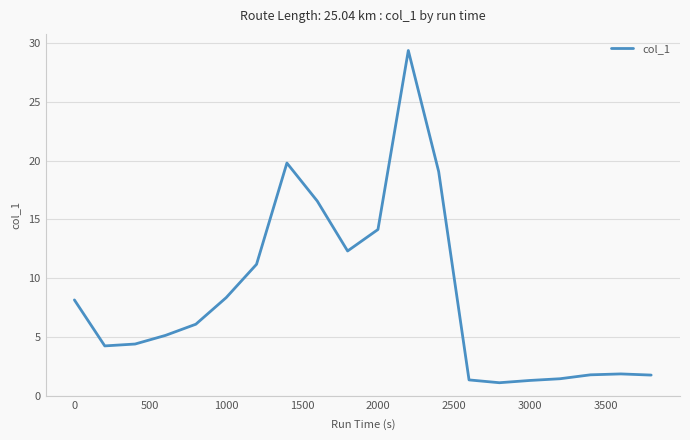

What is the average value?

8.5